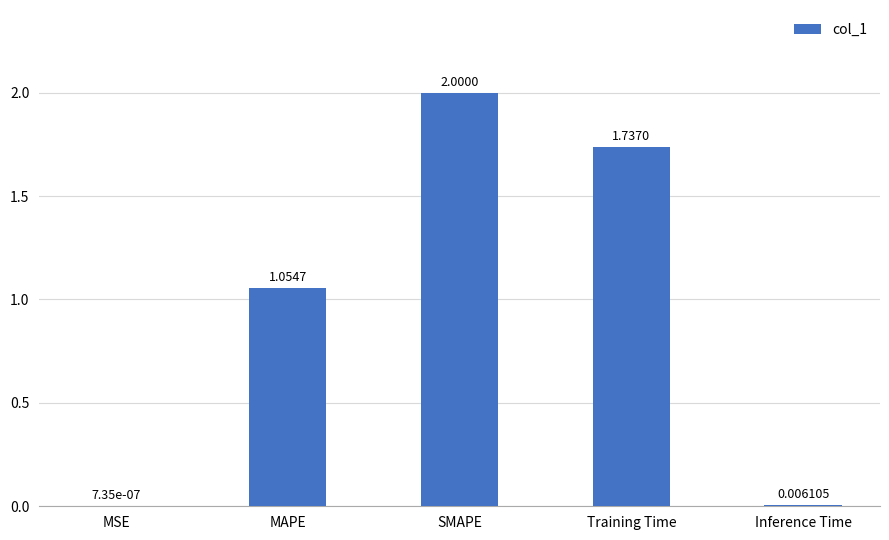

What is the difference between the values at MSE and SMAPE?

2.0